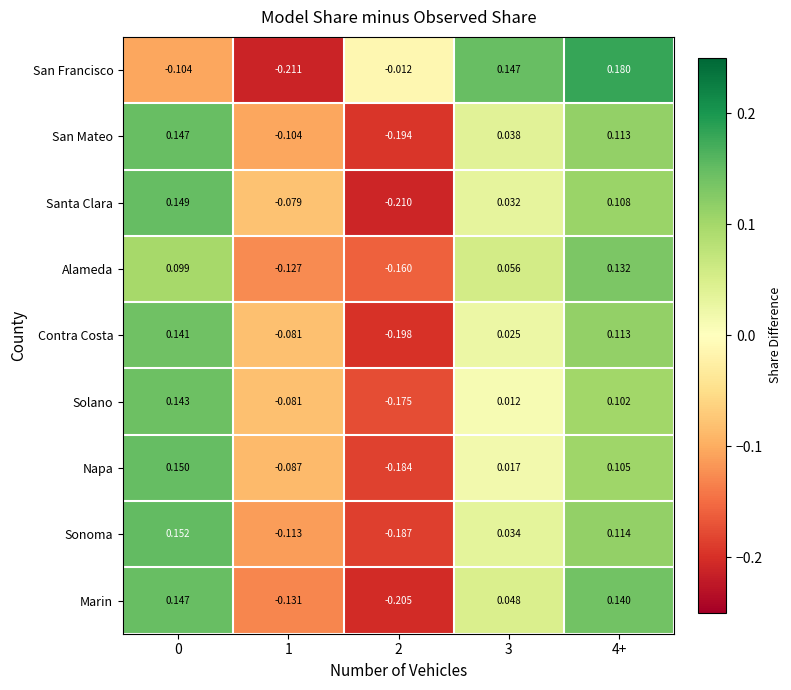

Between 1 and 4+, which series saw the biggest shift?

San Francisco